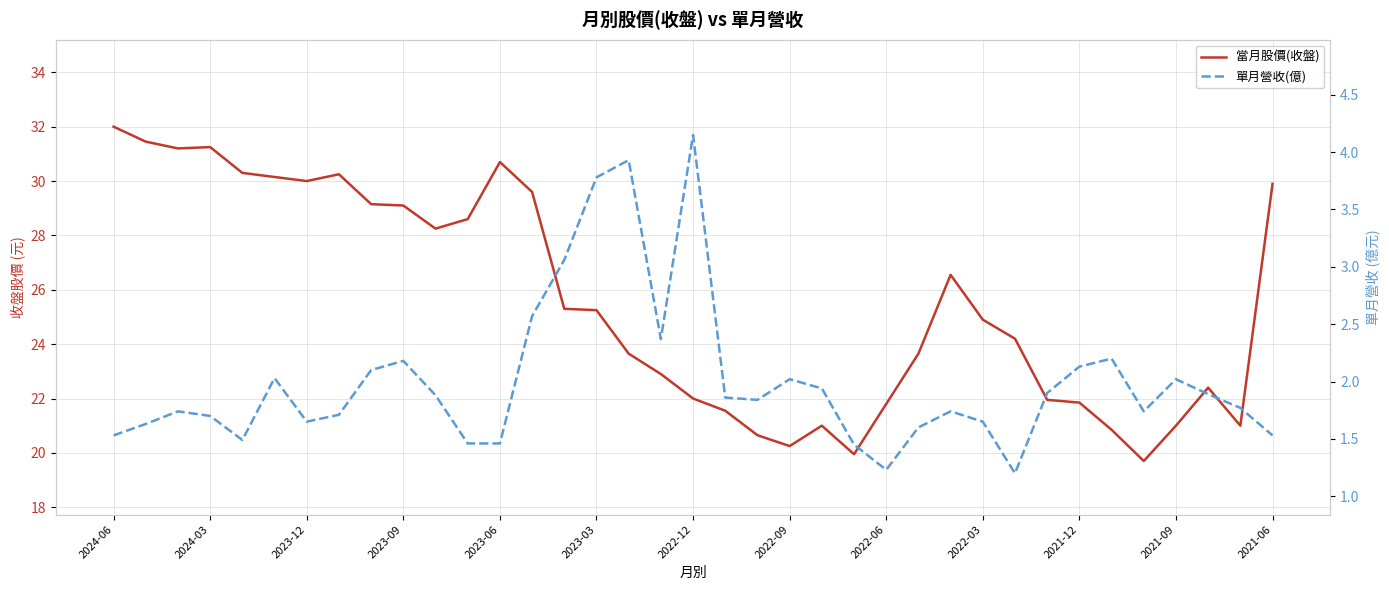

True or false: 單月營收(億) has more than 0 points higher than both neighbors.

True